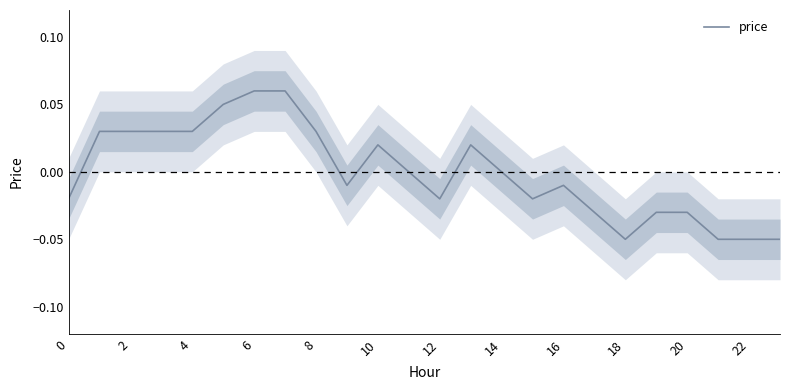

The price series shows 0.1 at 14. True or false?

False